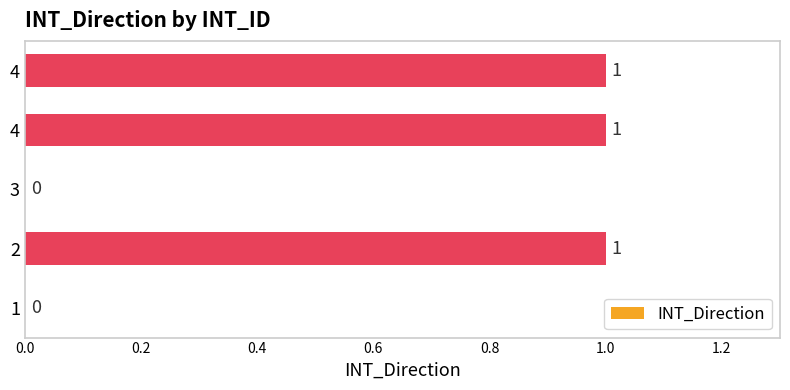

How many data points does each series have?

5